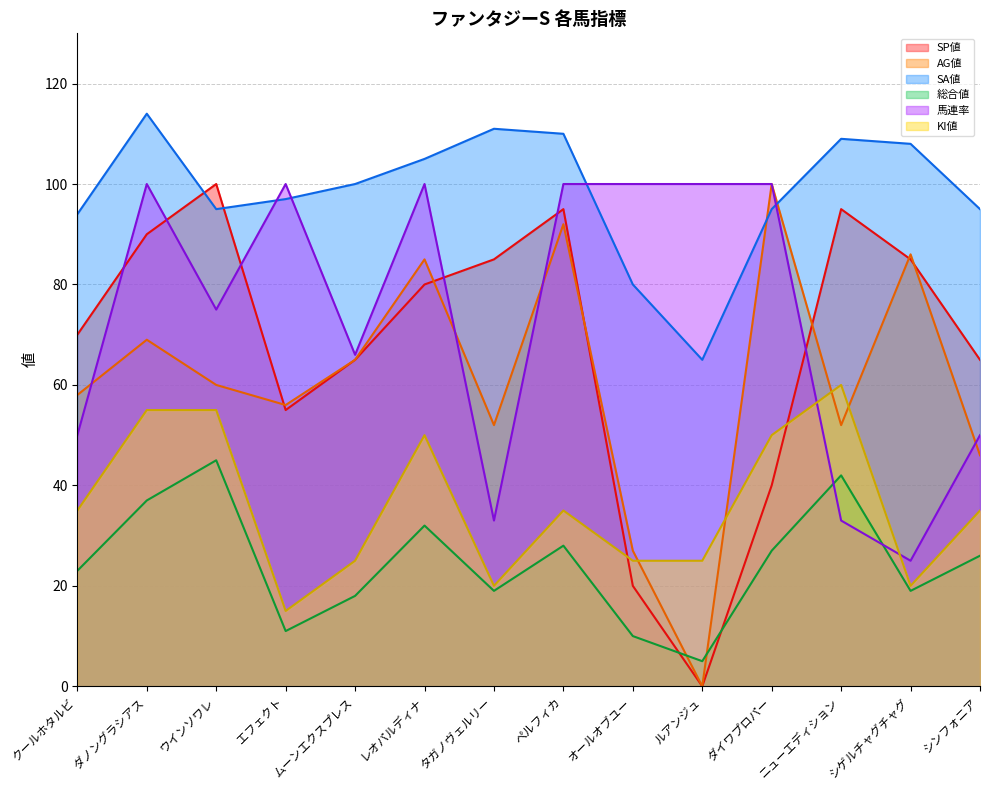

What is the sum of the 馬連率 values at シンフォニア and ダイワプロパー?

150